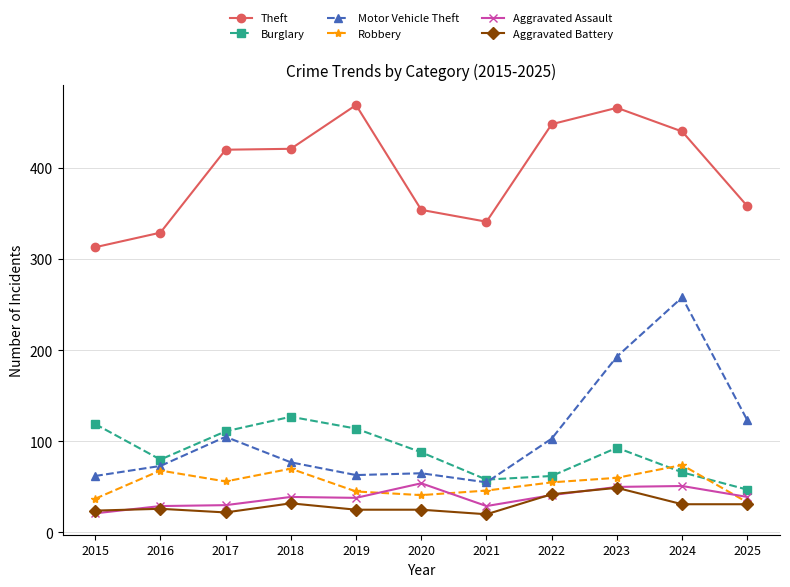

What are all the series names shown in the legend?

Theft, Burglary, Motor Vehicle Theft, Robbery, Aggravated Assault, Aggravated Battery